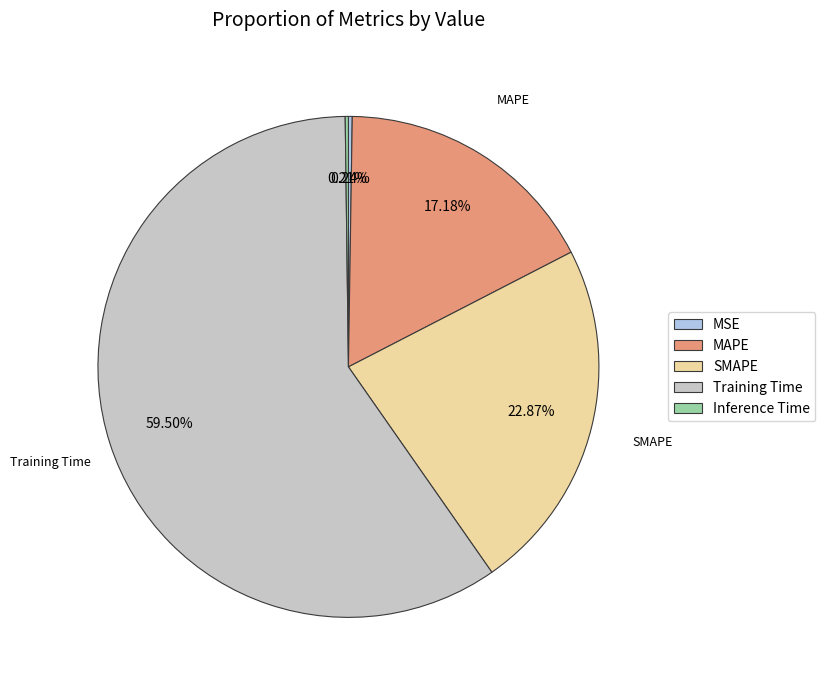

Does Training Time represent more than half of the total?

Yes